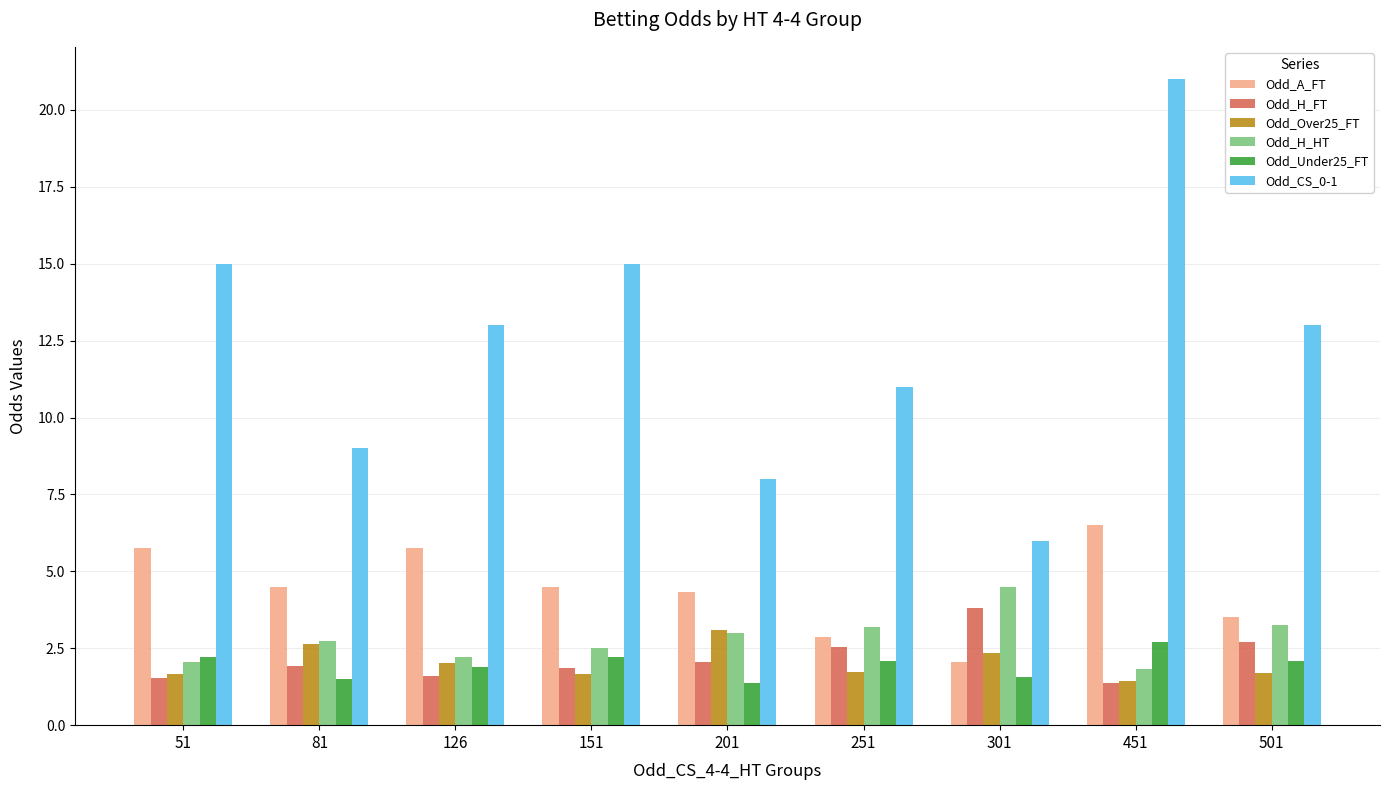

Is it true that Odd_CS_0-1 equals 5.4 at 451?

False